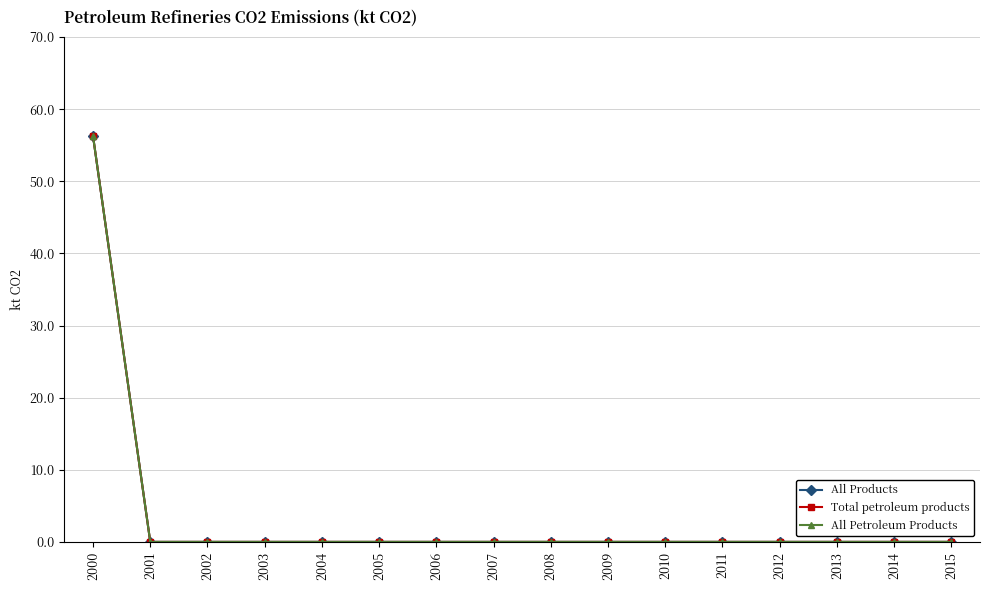

Is this an area chart (filled region under the line)?

No